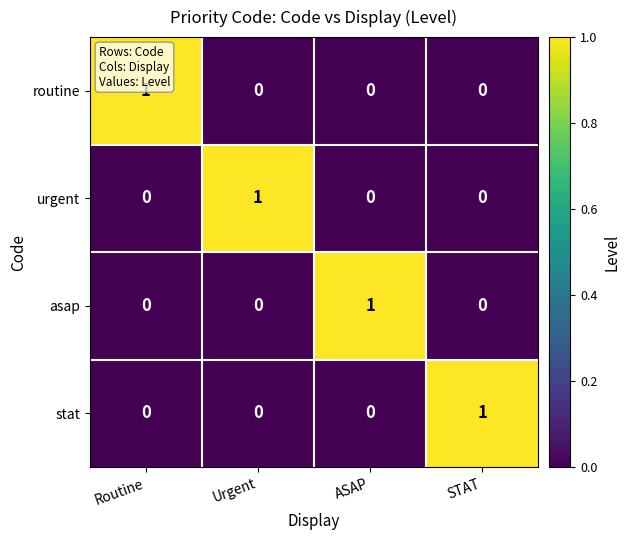

Which category has the highest value in the urgent series?

Urgent